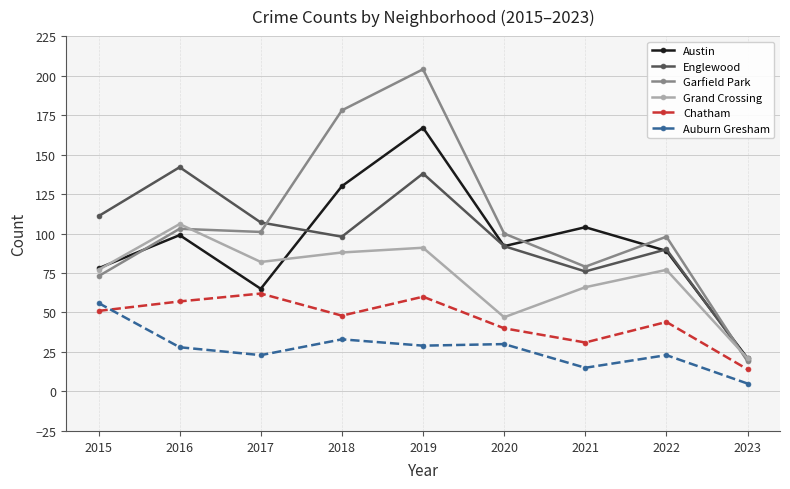

What is the difference between the second highest and second lowest values in the Garfield Park series?

105